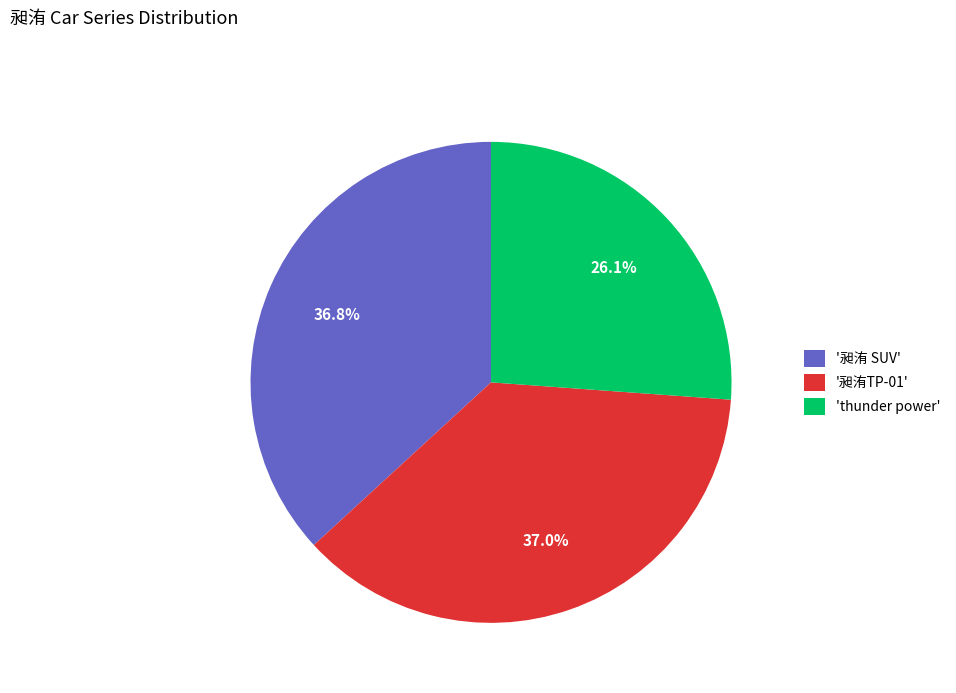

To the nearest percent, what is the difference between the largest and smallest slice percentages?

11%